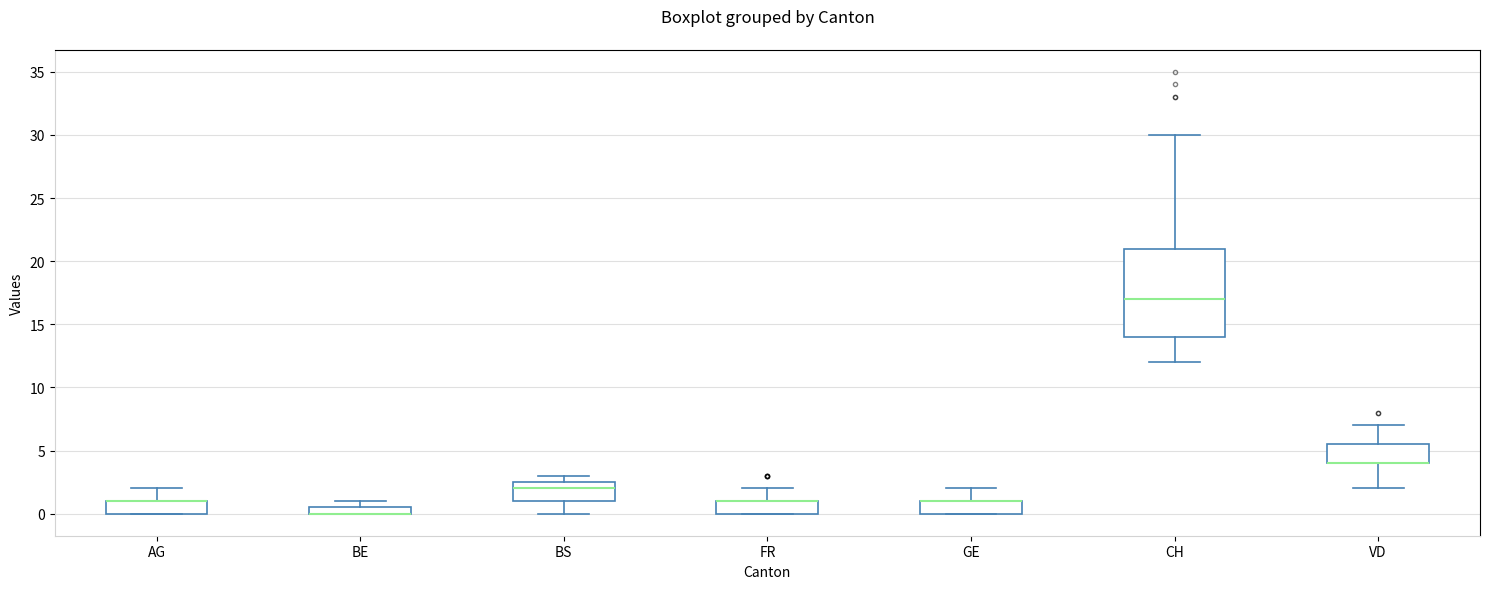

Where does the upper whisker of the box for FR end on the y-axis? The values are not printed on the chart, so give them approximately, as read against the axis.

2.0